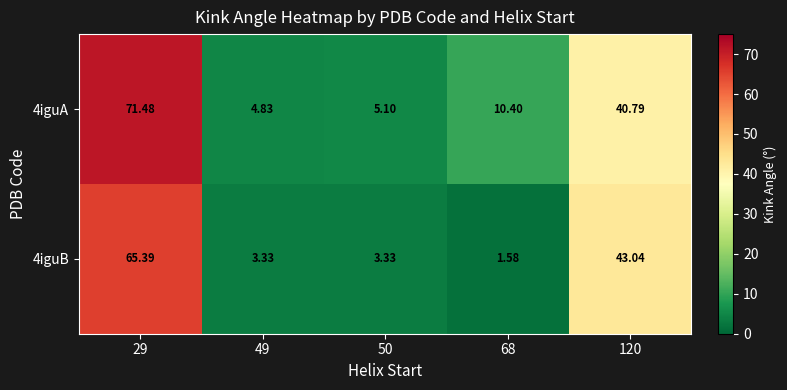

Is the value of 4iguA at 50 greater than the value of 4iguB at 68?

Yes